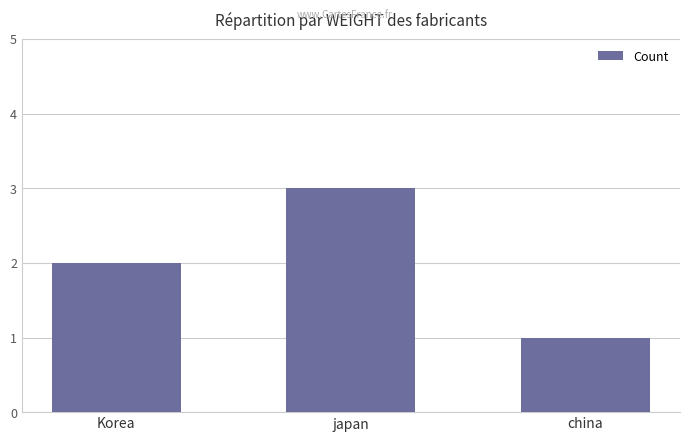

What is the difference between the values at china and Korea?

1